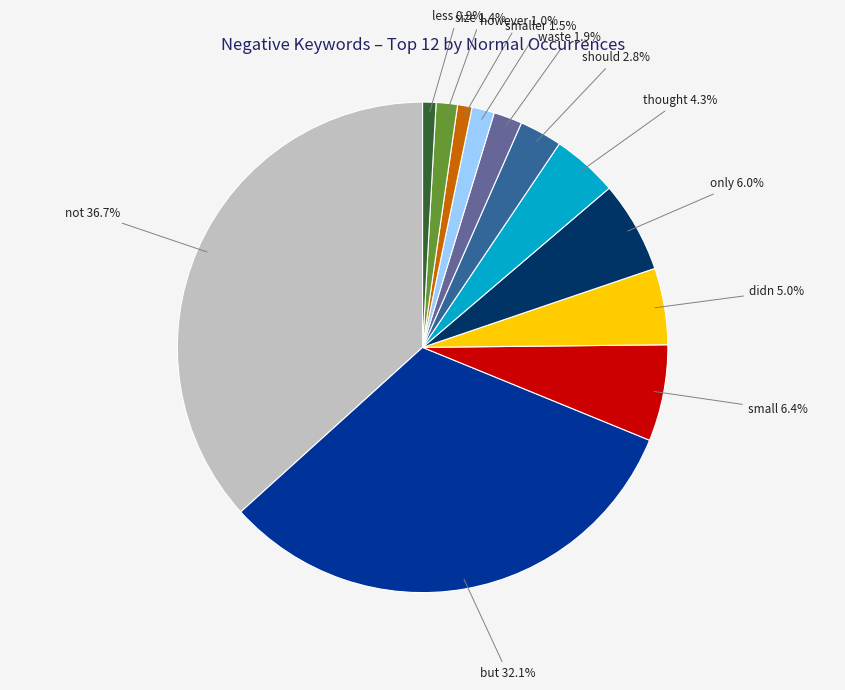

To the nearest percent, what percentage of the pie is didn?

5%